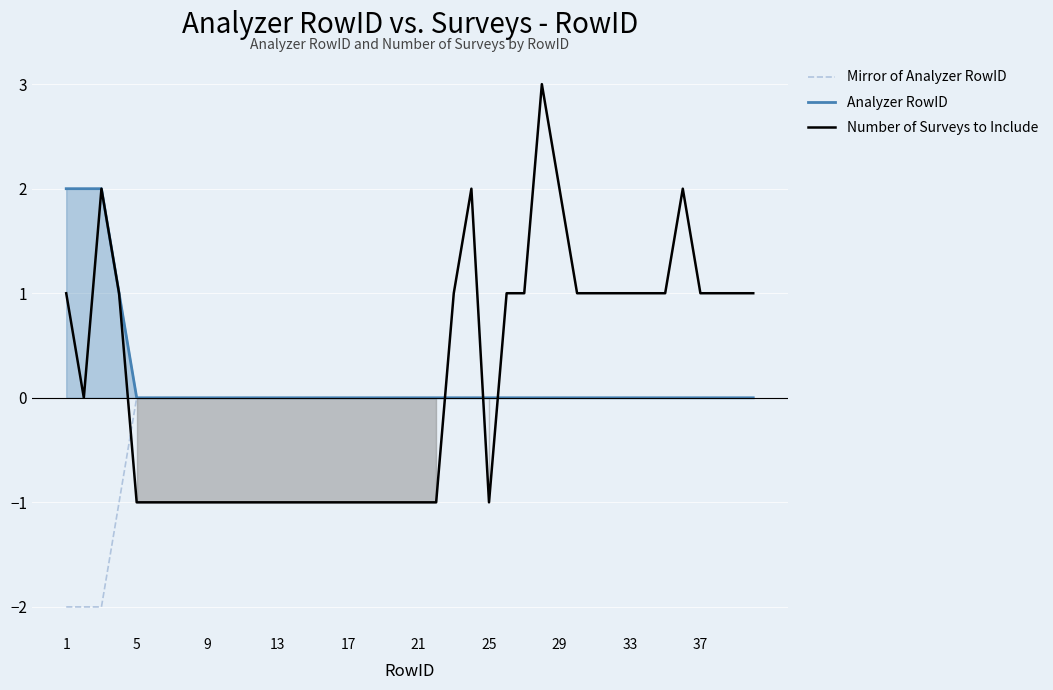

How many lines are shown in the chart?

3